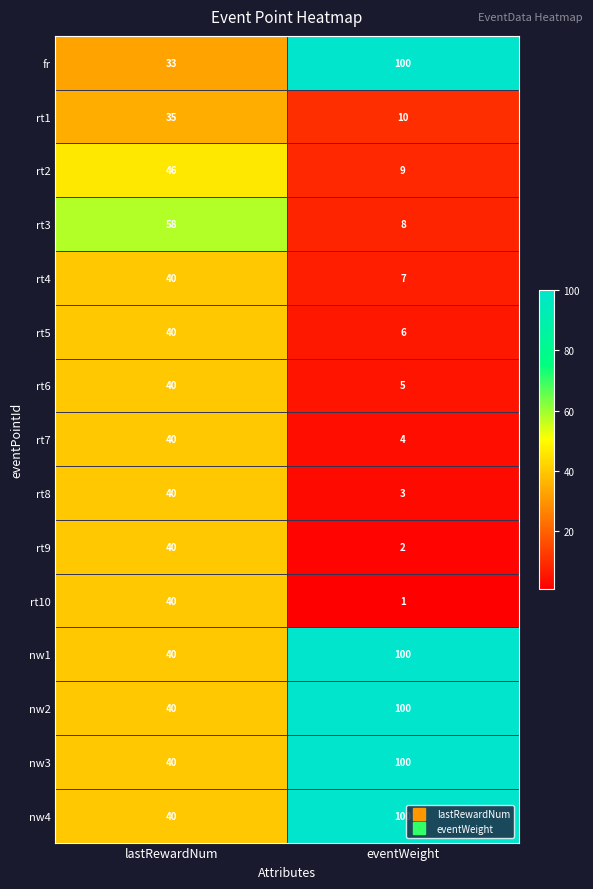

What is the maximum value shown in the chart?

100